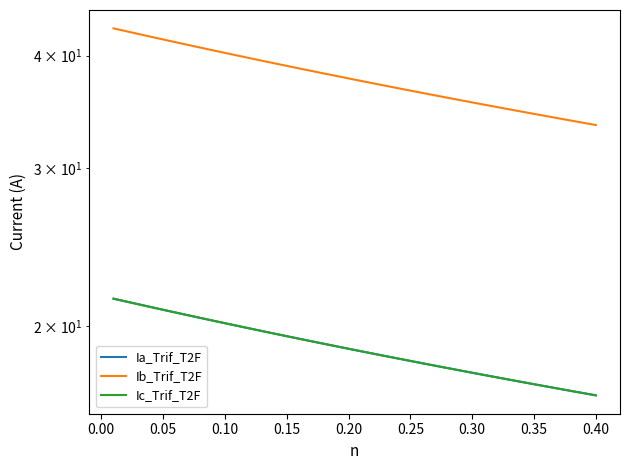

Is the value of Ic_Trif_T2F at 28 greater than the value of Ia_Trif_T2F at 20?

No